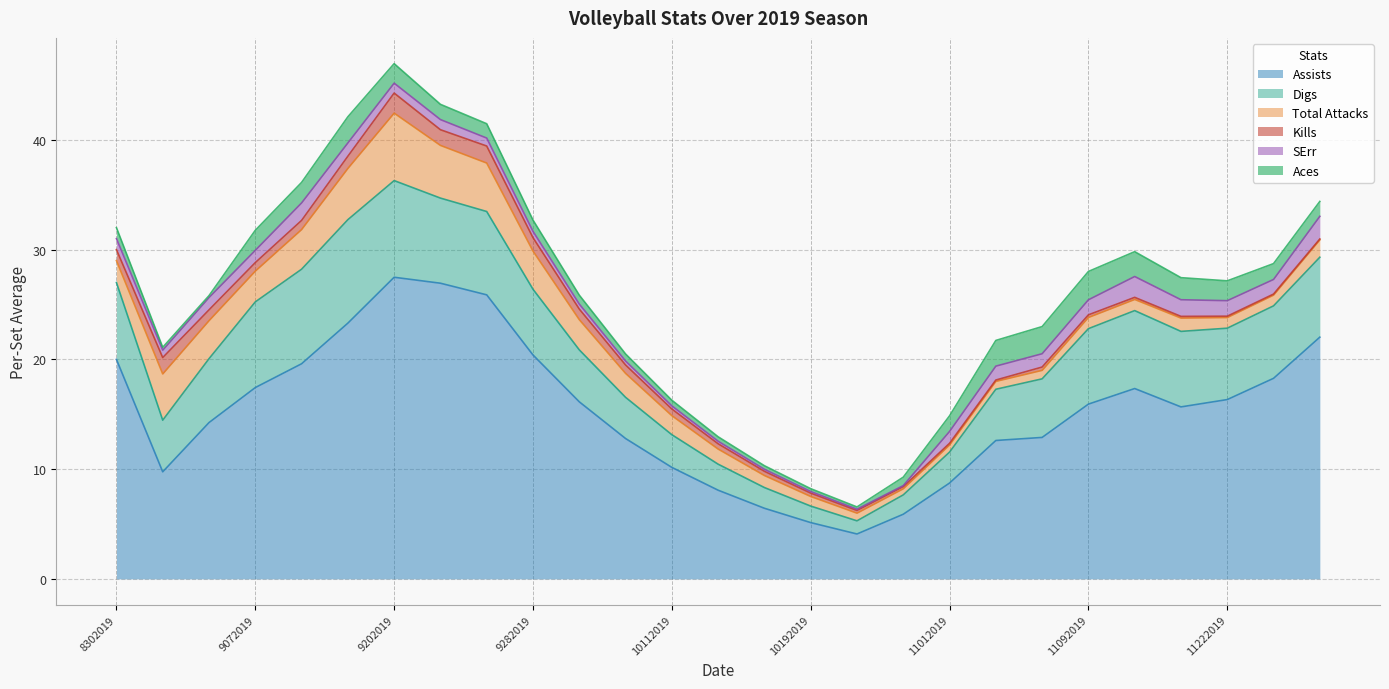

The value of Aces at 10042019 is 1.0. True or false?

False